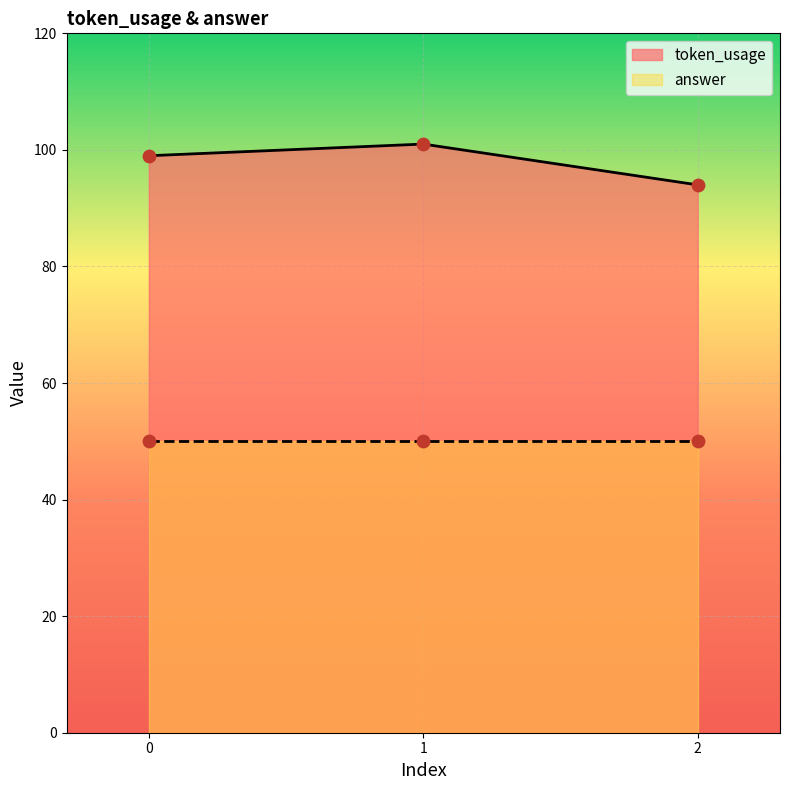

Between 2 and 1, which is larger?

1